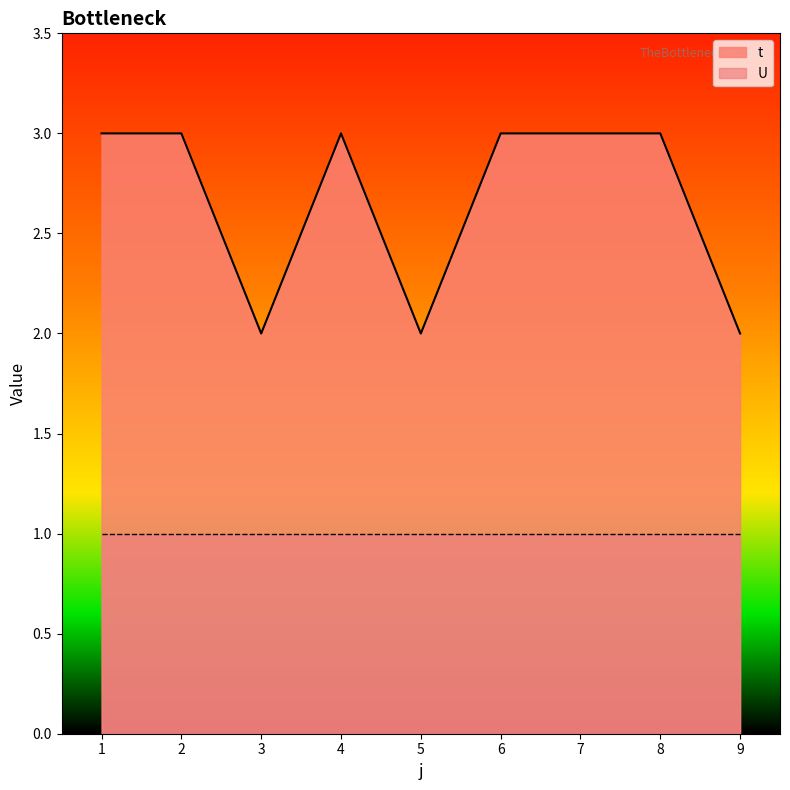

Reading left to right, transcribe all the data shown in this chart.

1=3	2=3	3=2	4=3	5=2	6=3	7=3	8=3	9=2